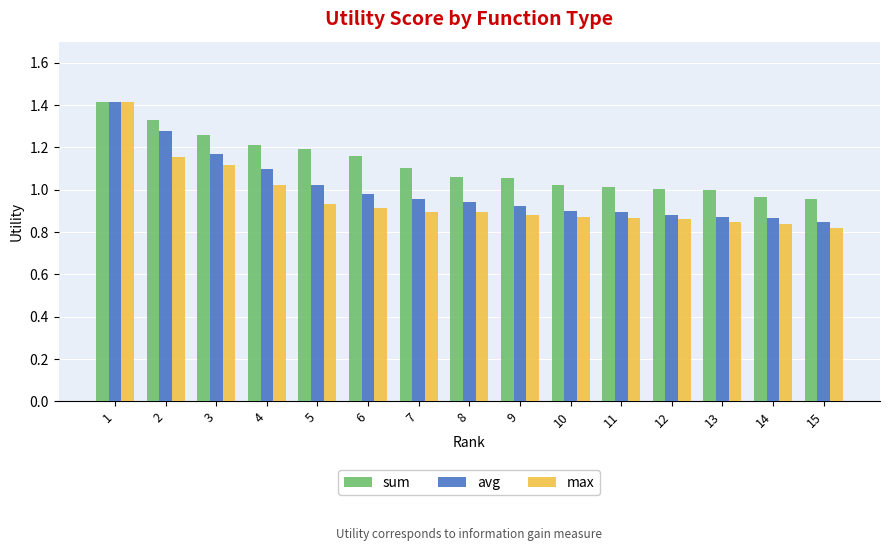

What is the difference between the highest and lowest values at 6?

0.2